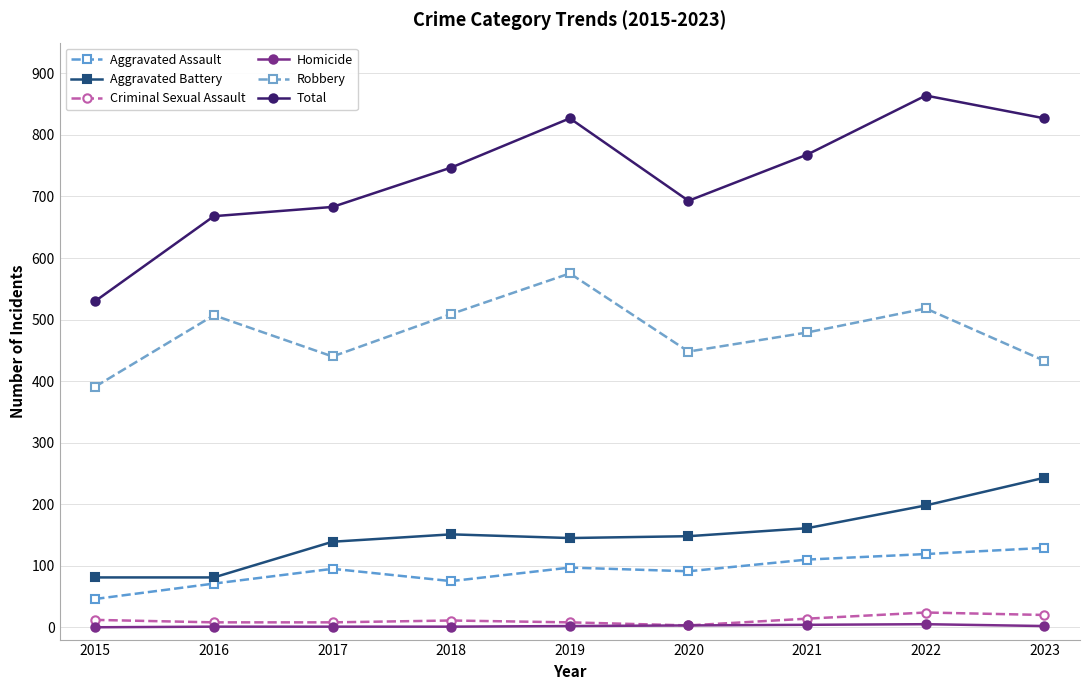

Reading left to right, list all the values displayed in this chart.

Aggravated Assault: 46	71	95	75	97	91	110	119	129
Aggravated Battery: 81	81	139	151	145	148	161	198	243
Criminal Sexual Assault: 12	8	8	11	8	3	14	24	20
Homicide: 0	1	1	1	2	3	4	5	2
Robbery: 391	507	440	509	575	448	479	518	433
Total: 530	668	683	747	827	693	768	864	827